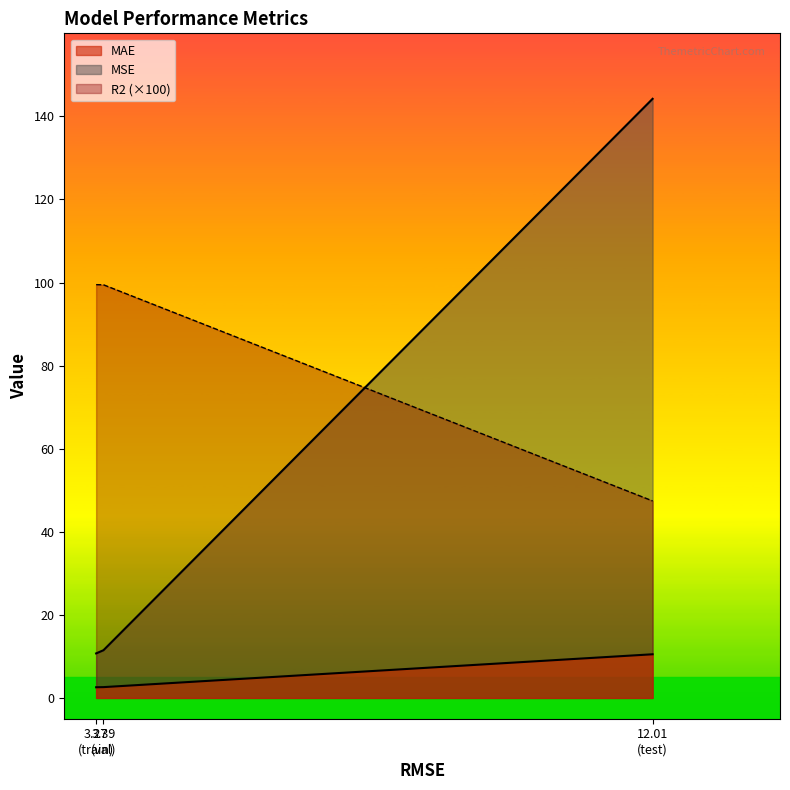

Which series has the largest range (max minus min)?

MSE